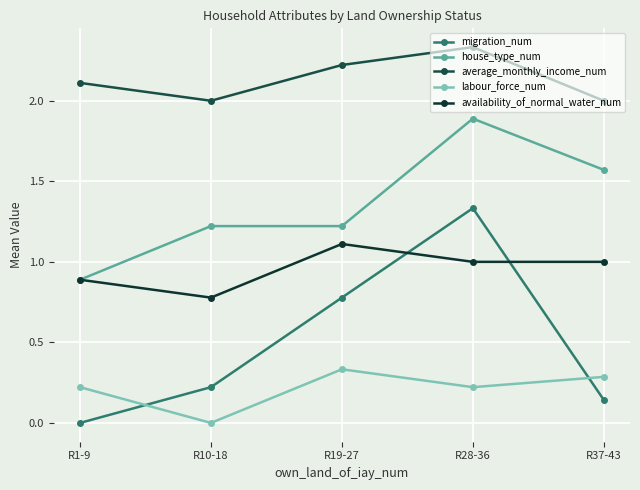

The house_type_num series shows 2.8 at R28-36. True or false?

False